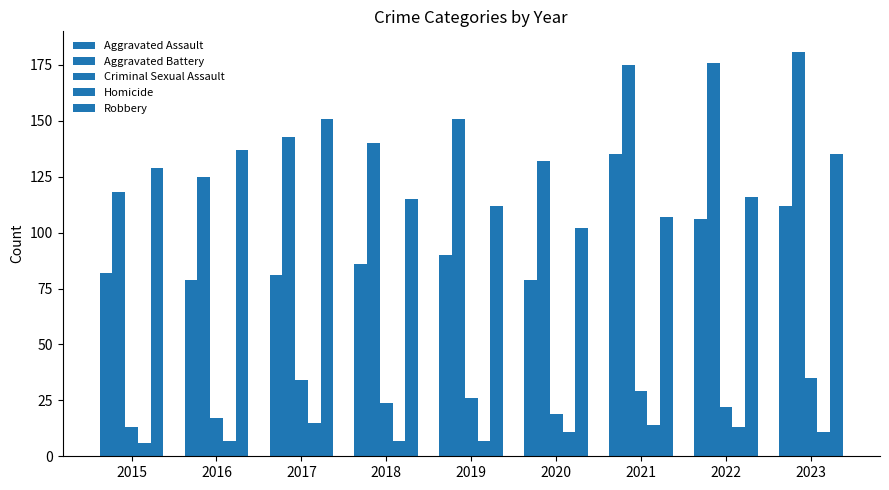

The Robbery series shows 115 at 2018. True or false?

True